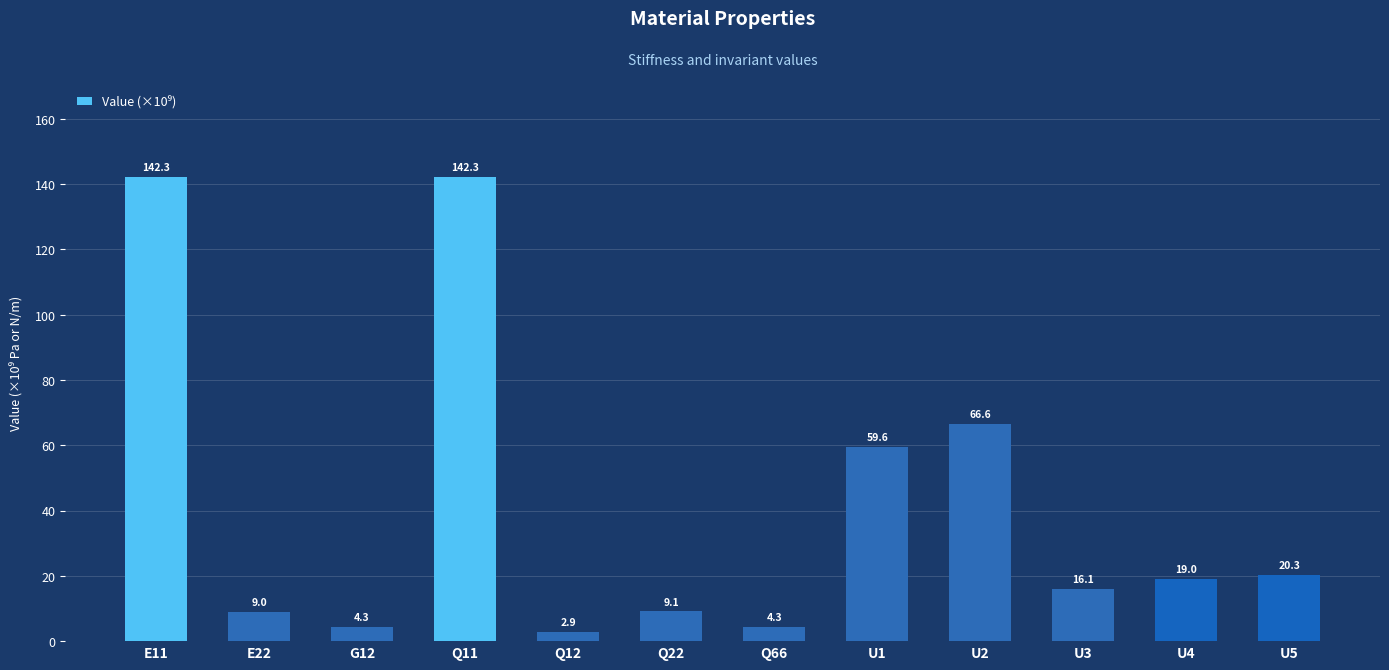

Reading left to right, what are all the values shown in this chart?

142.3	9.0	4.3	142.3	2.9	9.1	4.3	59.6	66.6	16.1	19.0	20.3